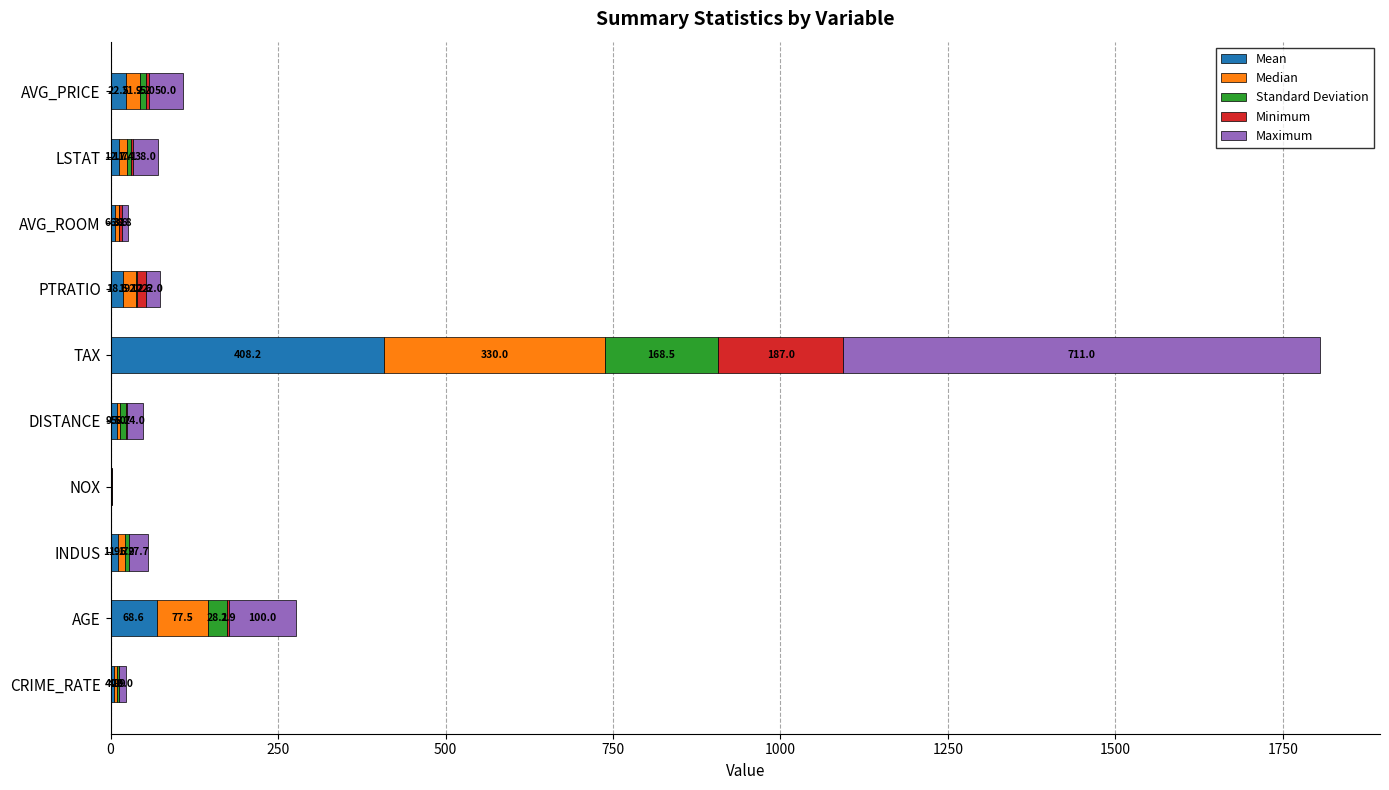

What is the total value across all series at INDUS?

55.9